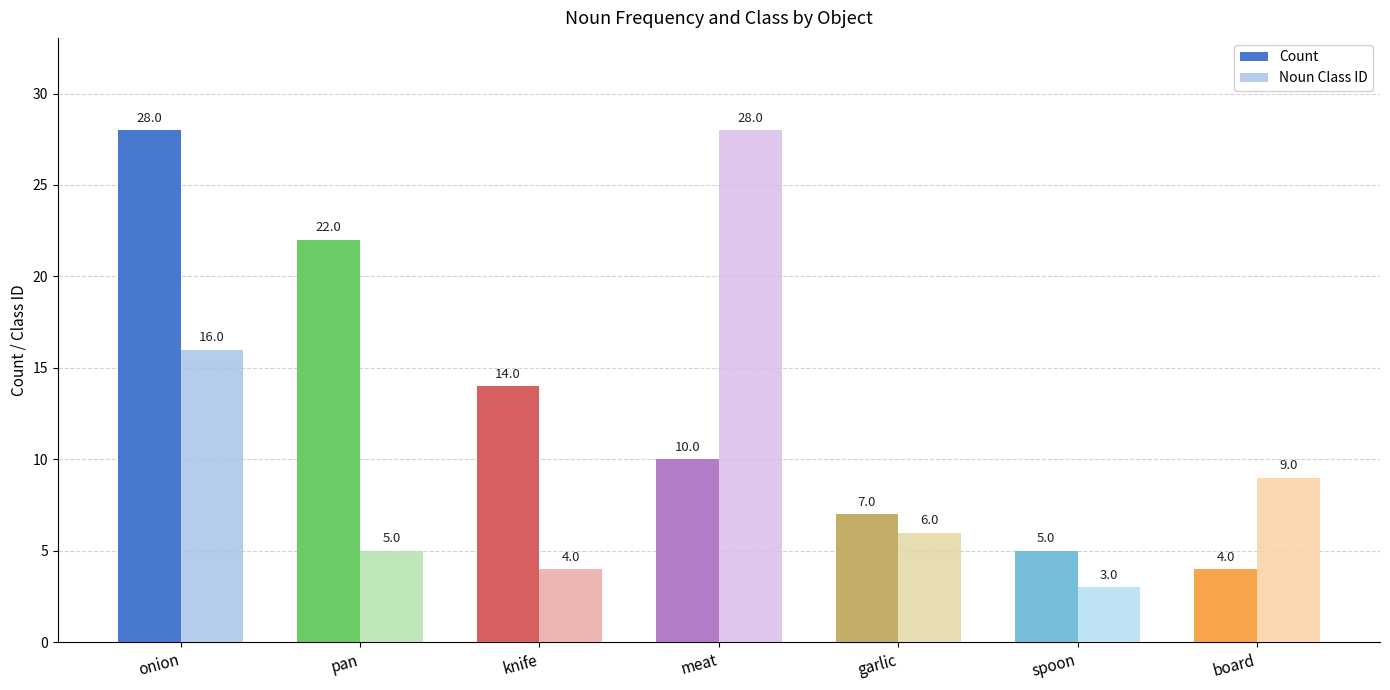

How many bars are there in each group?

2